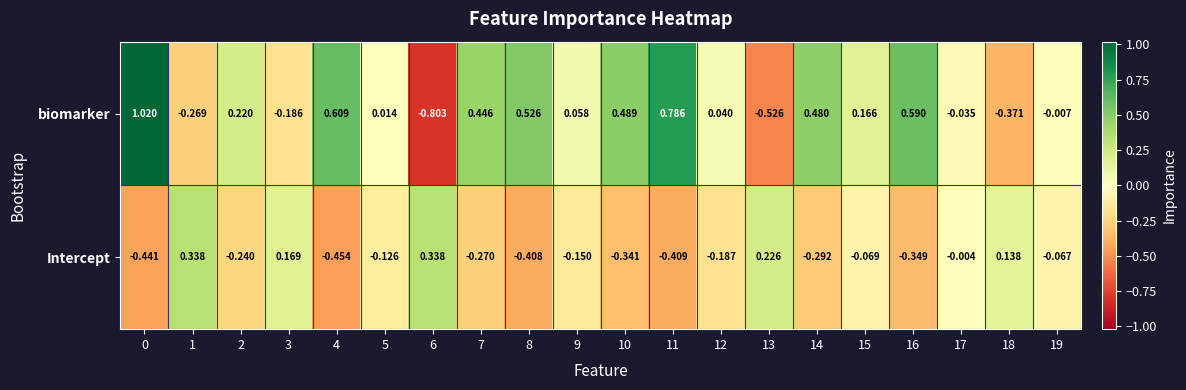

Which series has the largest range (max minus min)?

biomarker